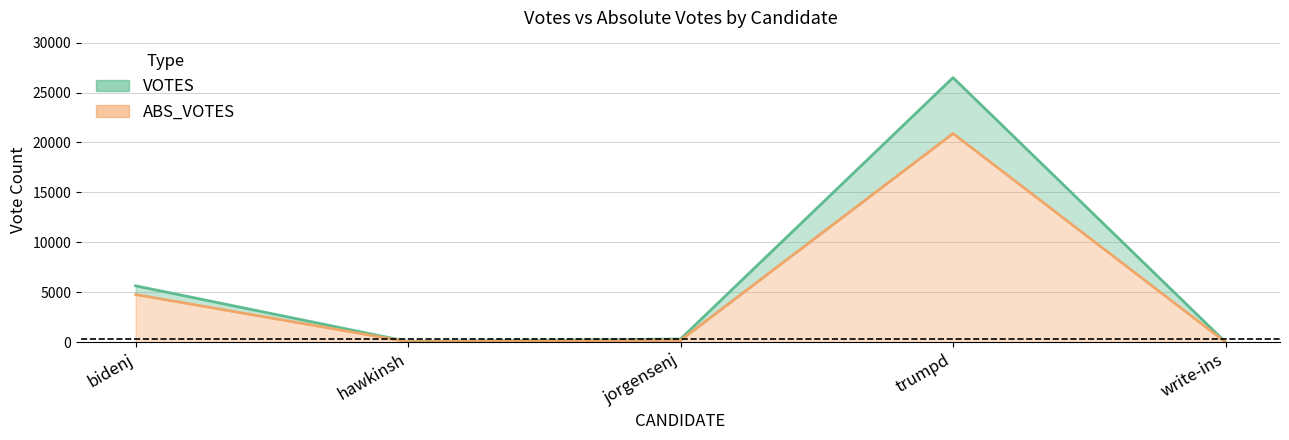

What is the total value across all series at trumpd?

47395